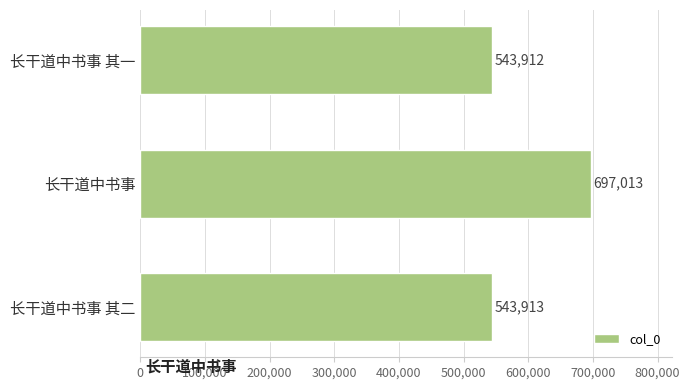

What is the sum of all values?

1784838